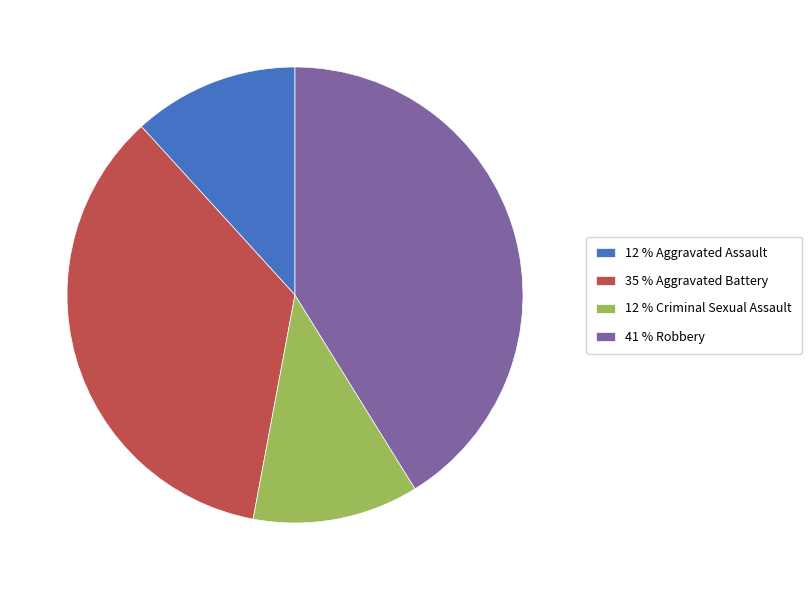

Is it true that 12 % Criminal Sexual Assault is 3% of the pie?

False